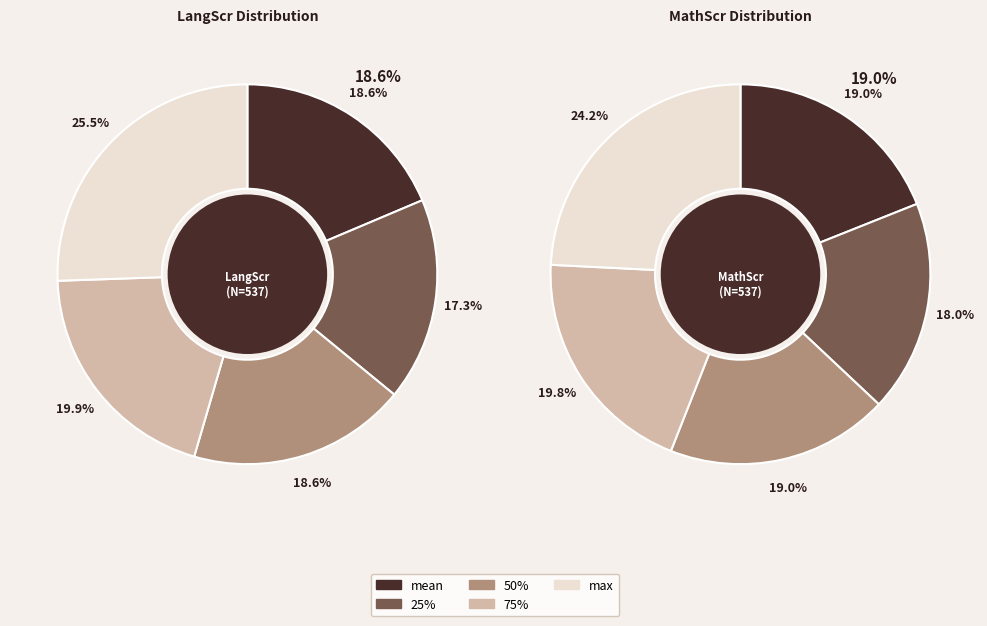

Which slice is the largest?

max